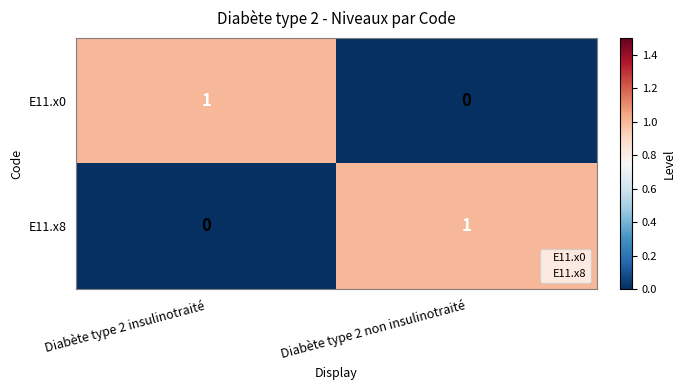

Rank the categories by E11.x8 value from lowest to highest.

Diabète type 2 insulinotraité, Diabète type 2 non insulinotraité